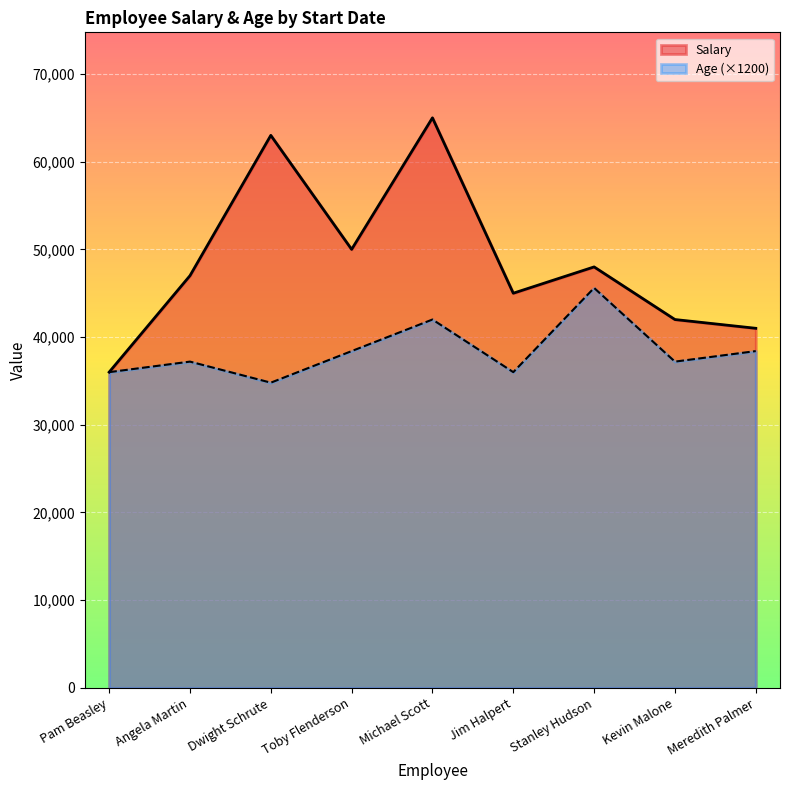

Which series has the largest range (max minus min)?

Salary